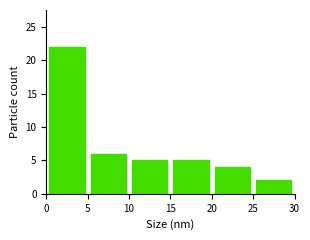

Over which range of the x-axis is the bar tallest?

0 to 5